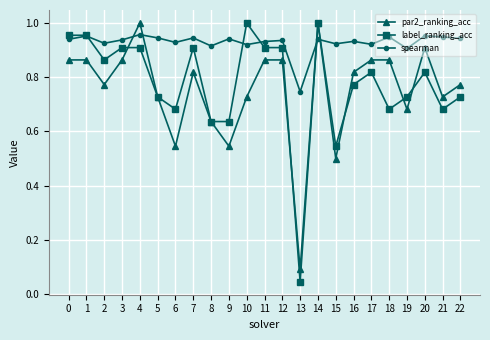

Count the spearman values in the range 0 to 1.

23